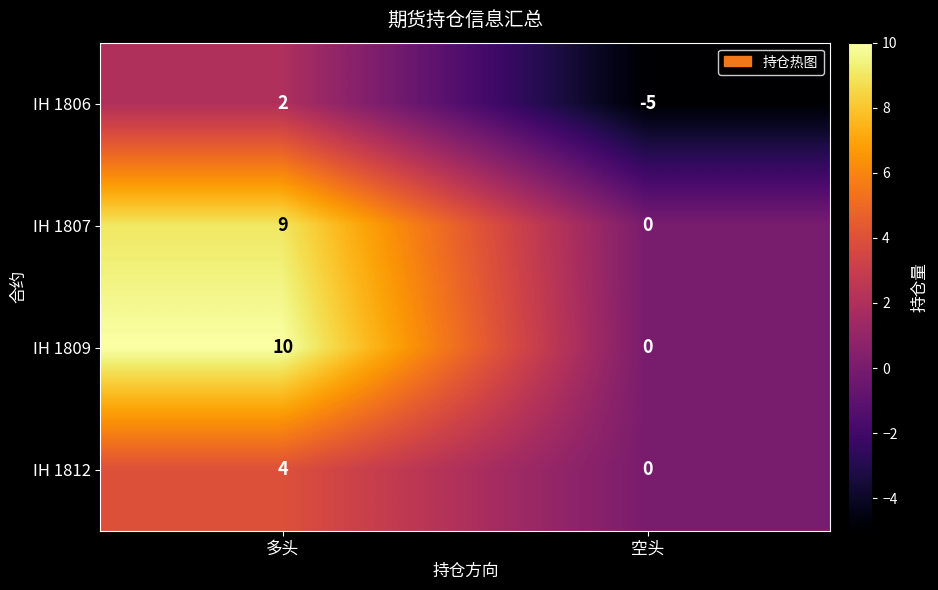

How many negative values does the IH 1806 series have?

1